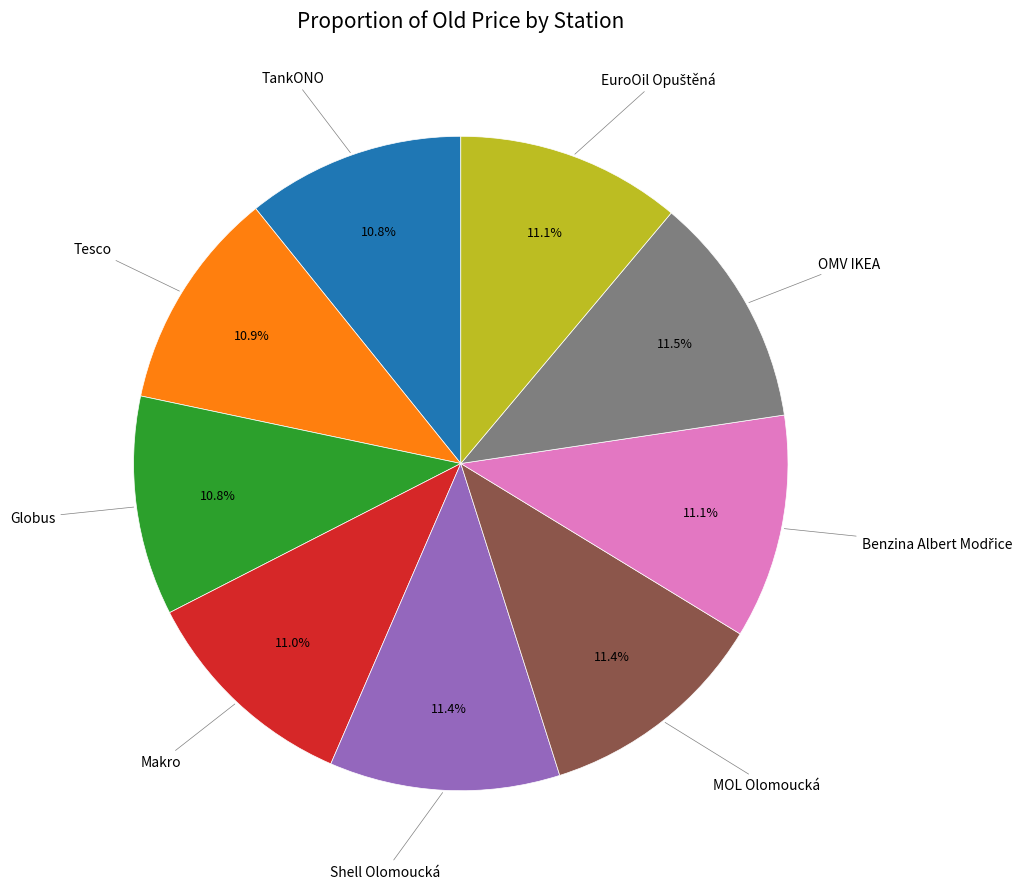

Is there any slice that represents more than half of the pie?

No